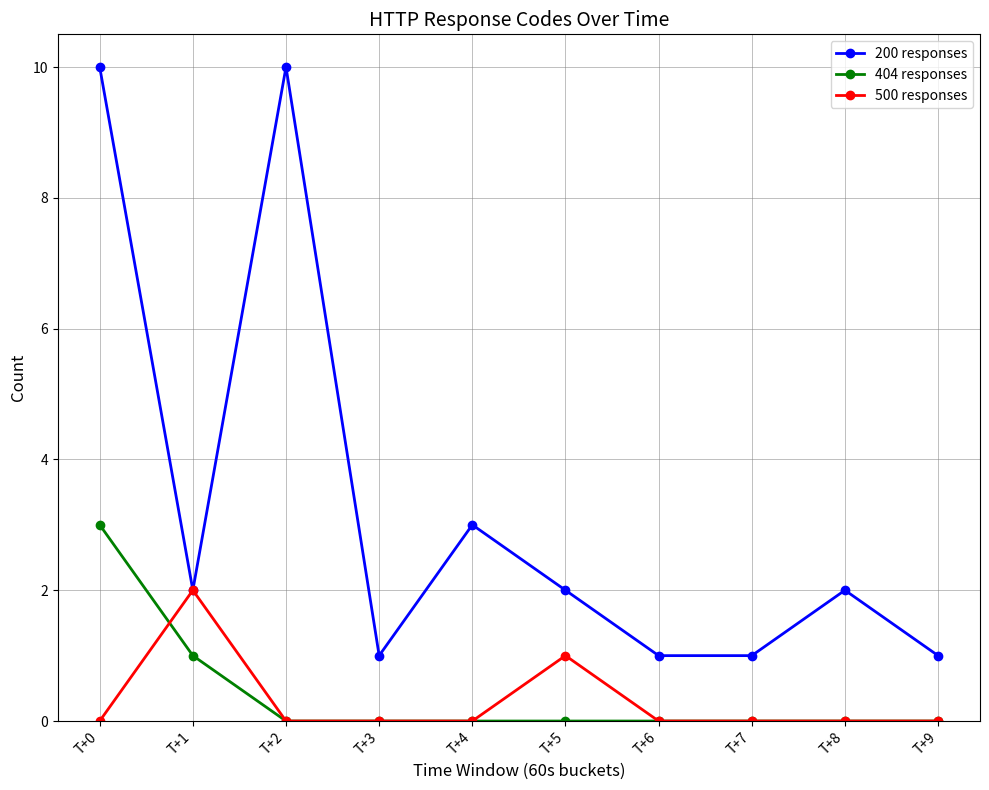

Which series has the widest spread of values?

200 responses